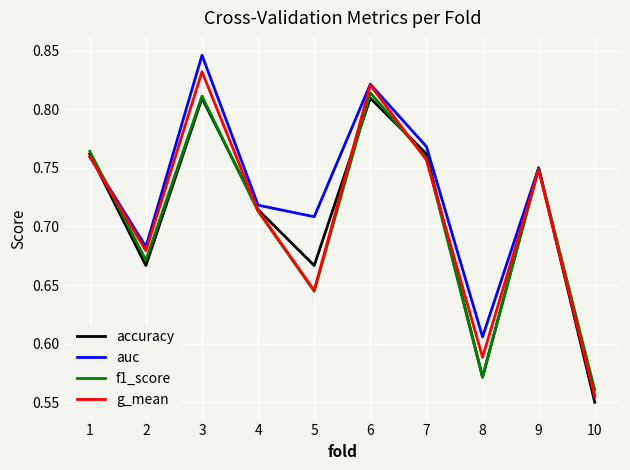

The auc series shows 0.9 at 8. True or false?

False